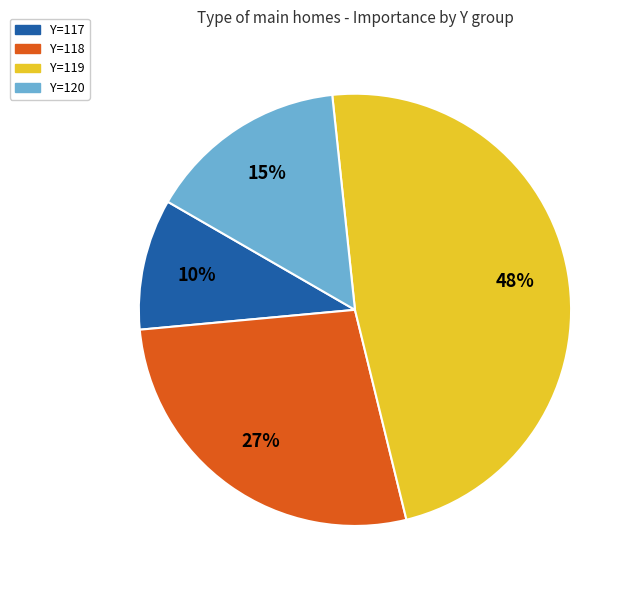

To the nearest percent, what is the average slice percentage?

25%